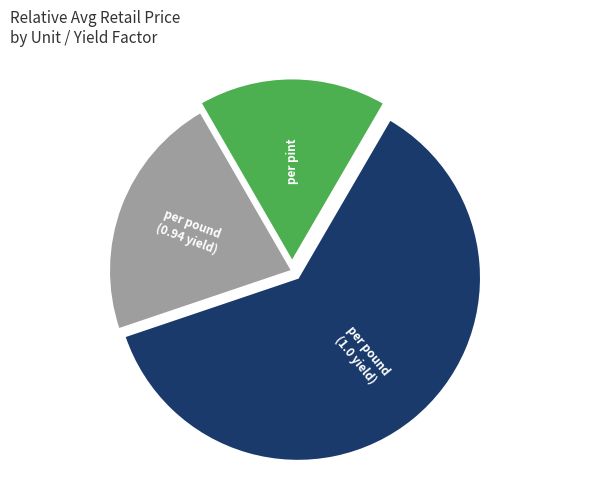

Which slice is the smallest?

per pint